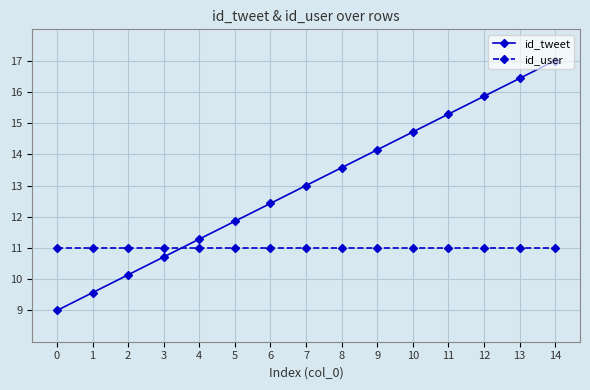

Rank the categories by id_tweet value from highest to lowest.

14, 13, 12, 11, 10, 9, 8, 7, 6, 5, 4, 3, 2, 1, 0